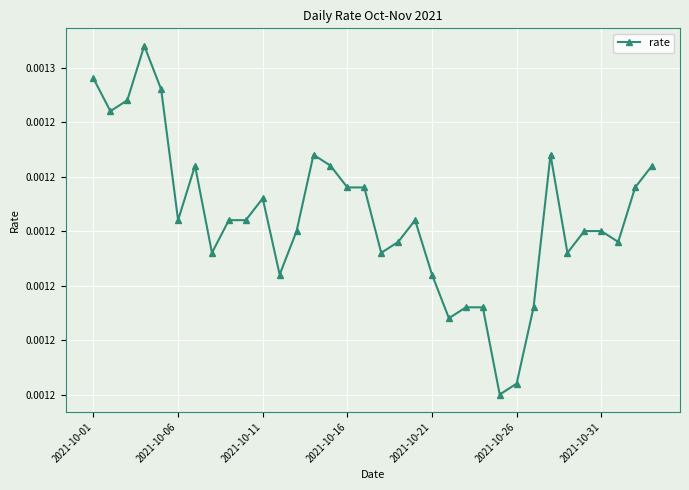

Which label corresponds to the smallest value in the chart?

24